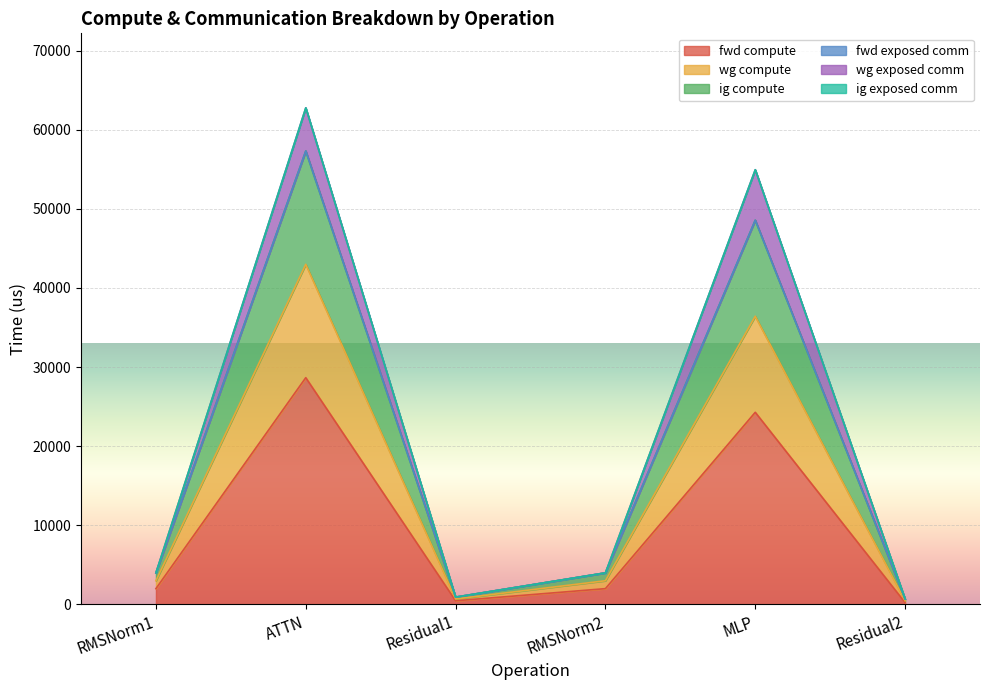

Does the chart display data point markers on the line(s)?

No